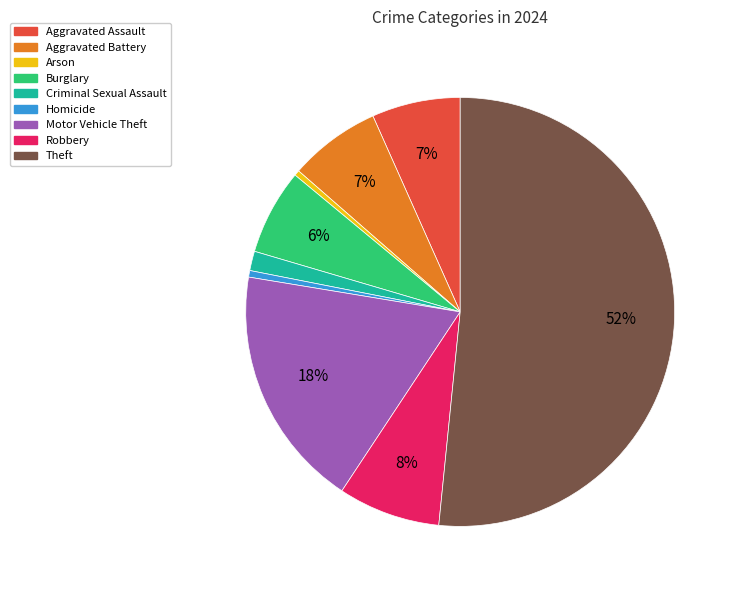

Is it true that Criminal Sexual Assault is 11% of the pie?

False